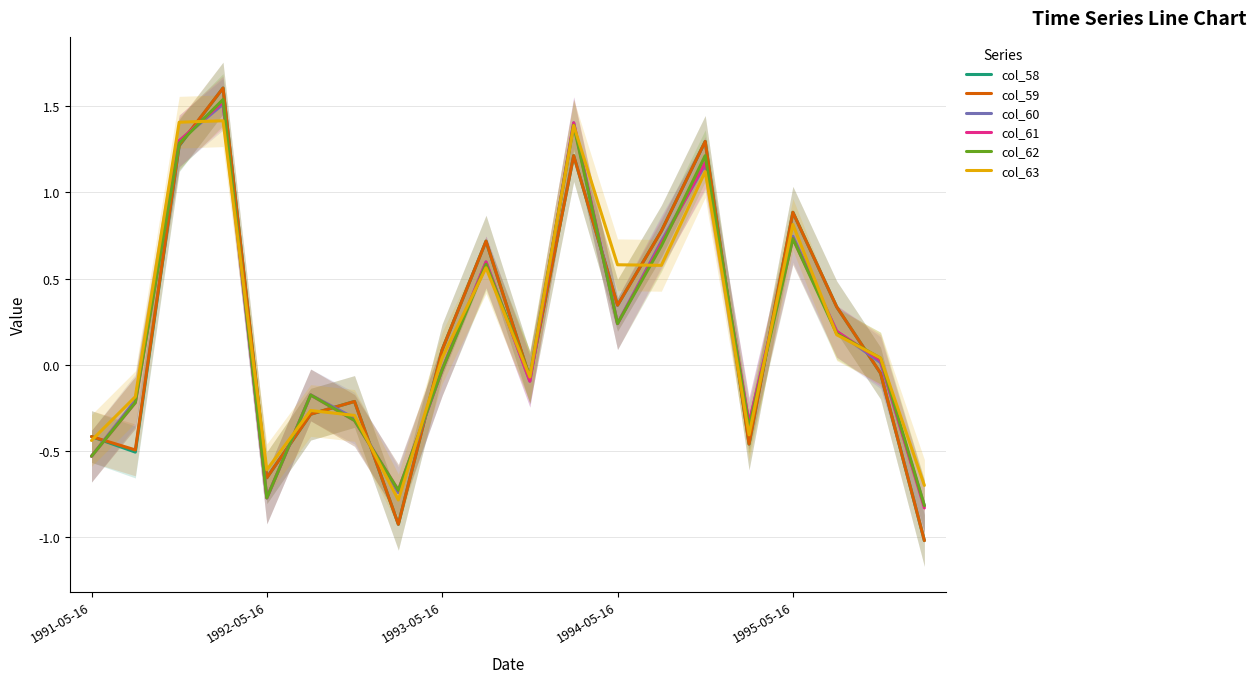

Is this an area chart (filled region under the line)?

No